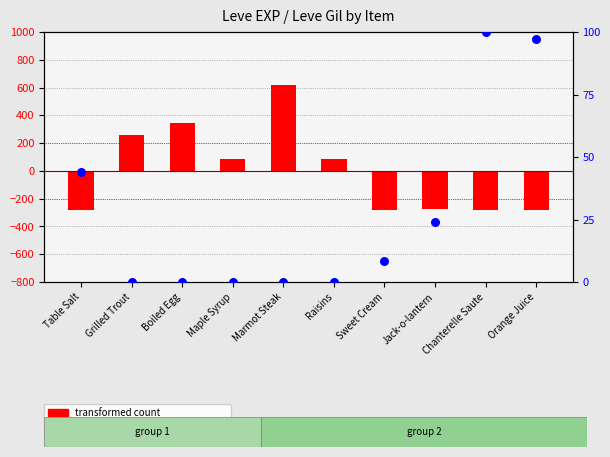

Which series has the widest spread of Y values?

transformed count